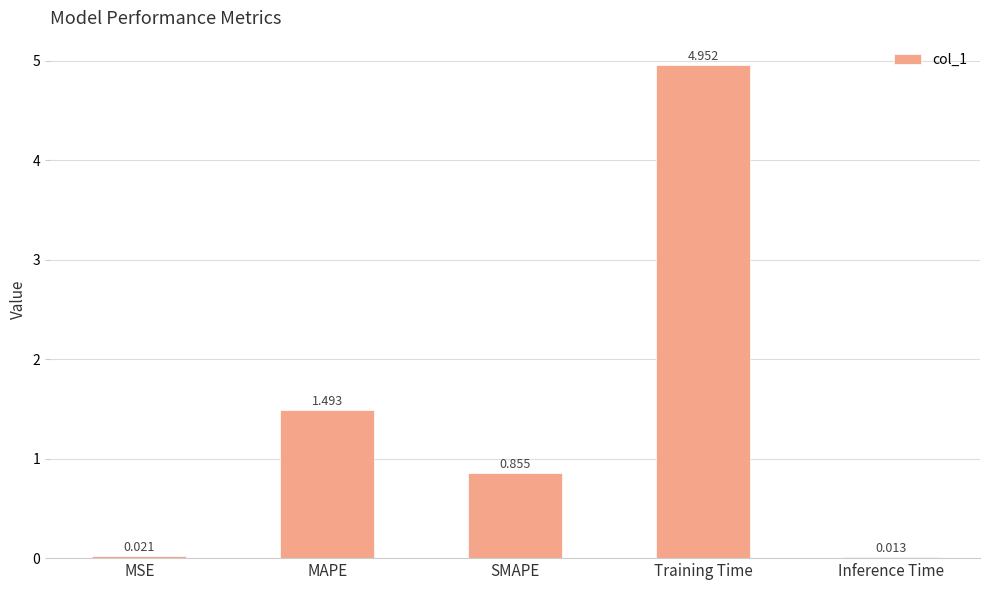

Which label corresponds to the largest value in the chart?

Training Time